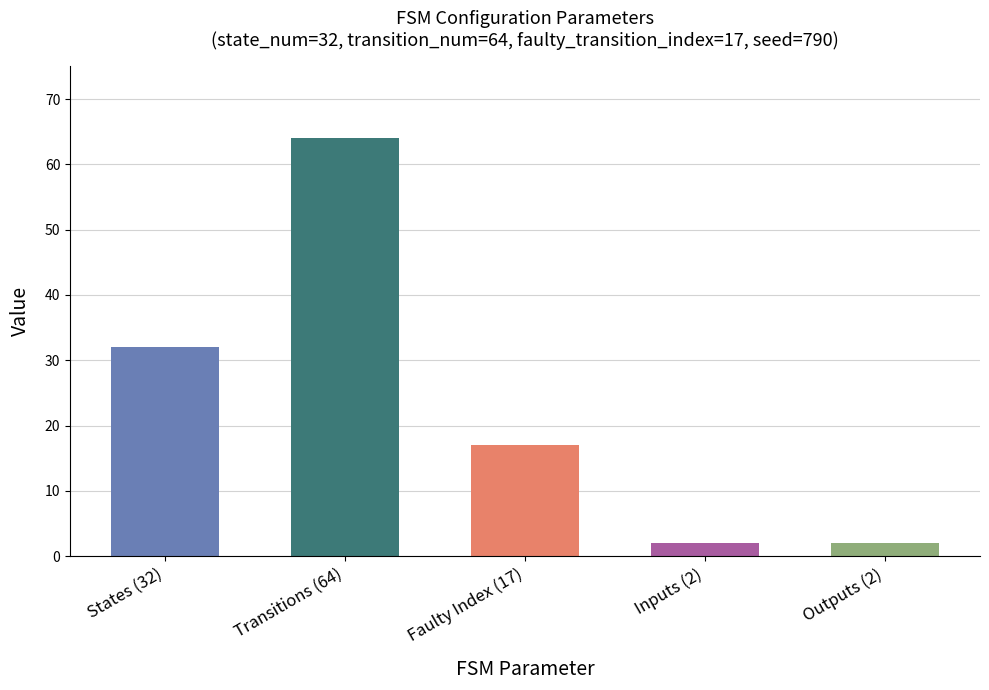

What is the label of the 4th bar from the right?

Transitions (64)